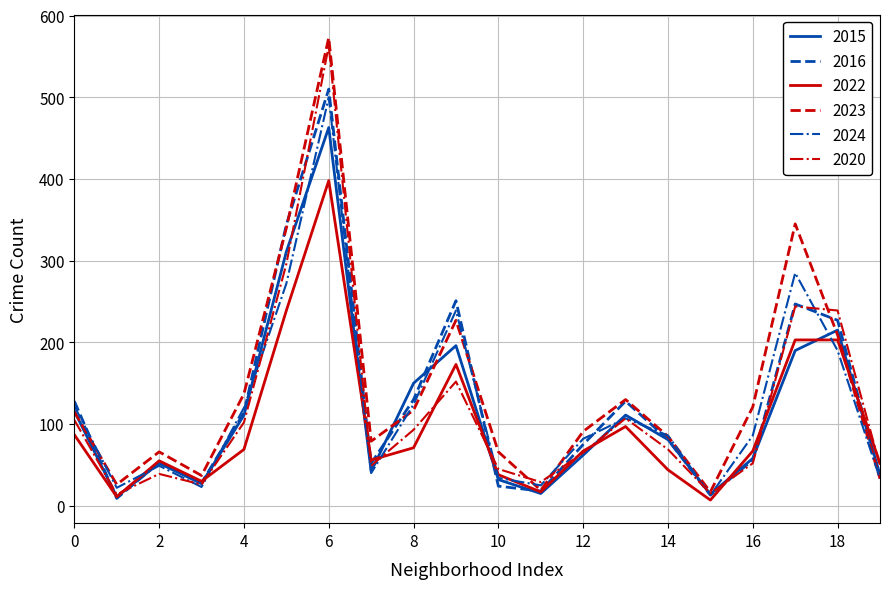

What is the highest value of the 2022 series?

398